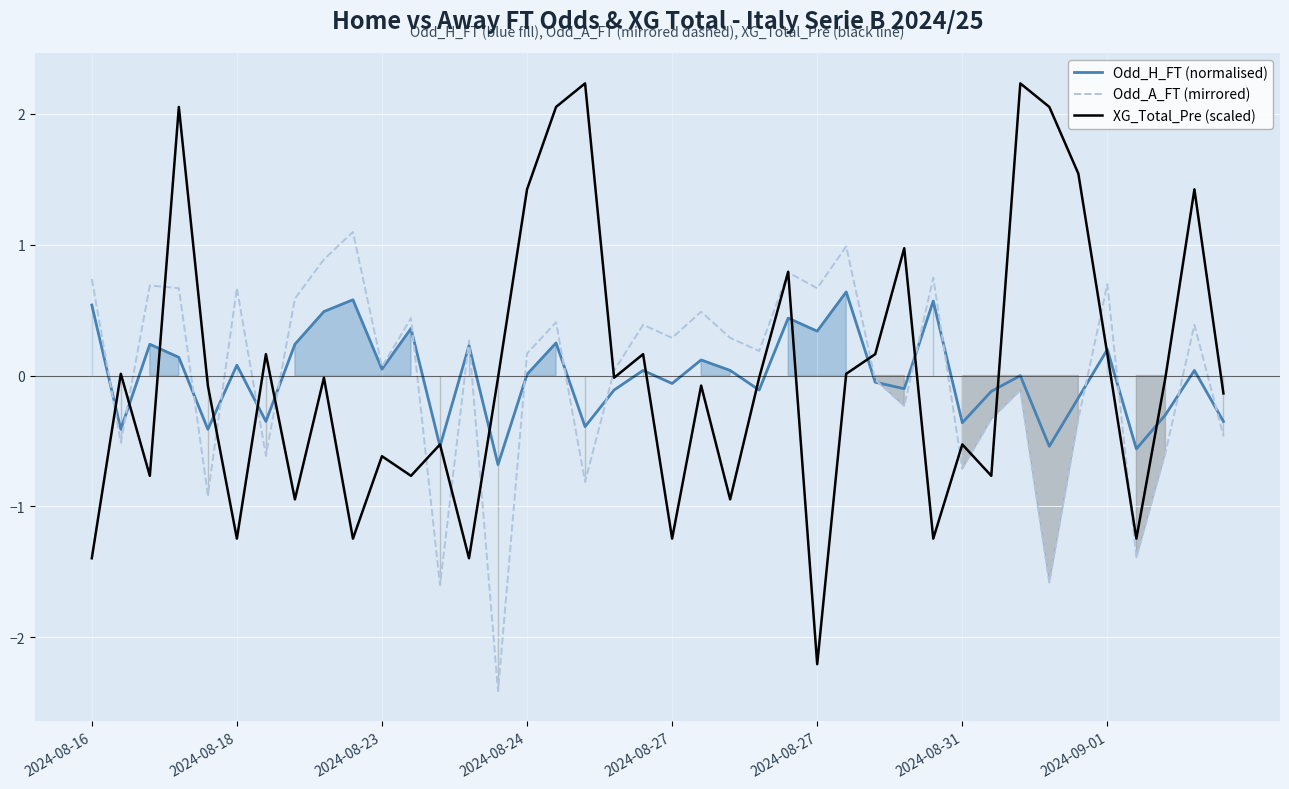

Which series has the widest spread of values?

XG_Total_Pre (scaled)